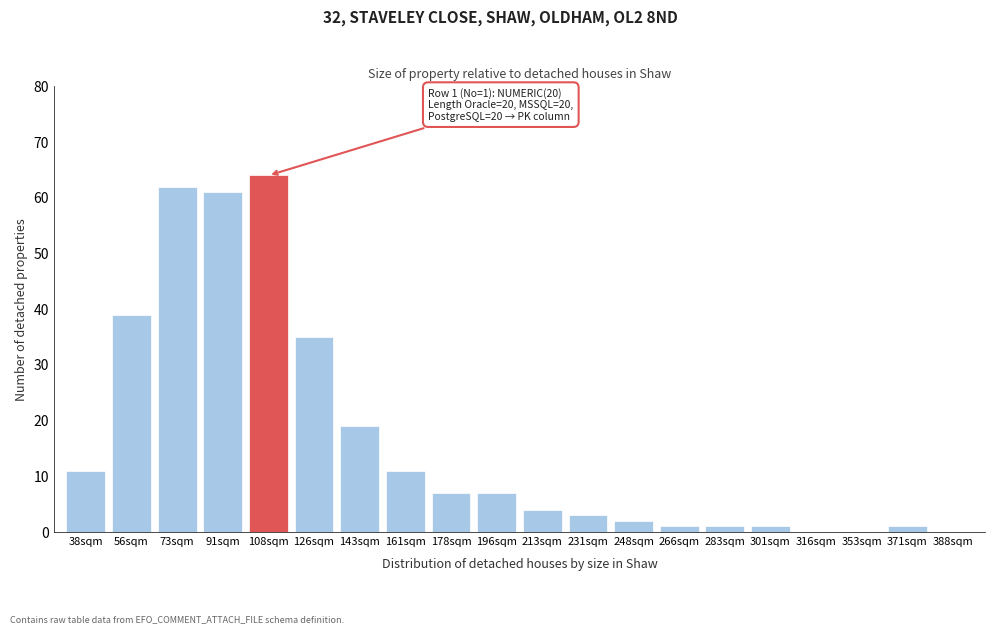

Reading right to left, transcribe all the data shown in this chart.

388sqm=0	371sqm=1	353sqm=0	316sqm=0	301sqm=1	283sqm=1	266sqm=1	248sqm=2	231sqm=3	213sqm=4	196sqm=7	178sqm=7	161sqm=11	143sqm=19	126sqm=35	108sqm=64	91sqm=61	73sqm=62	56sqm=39	38sqm=11